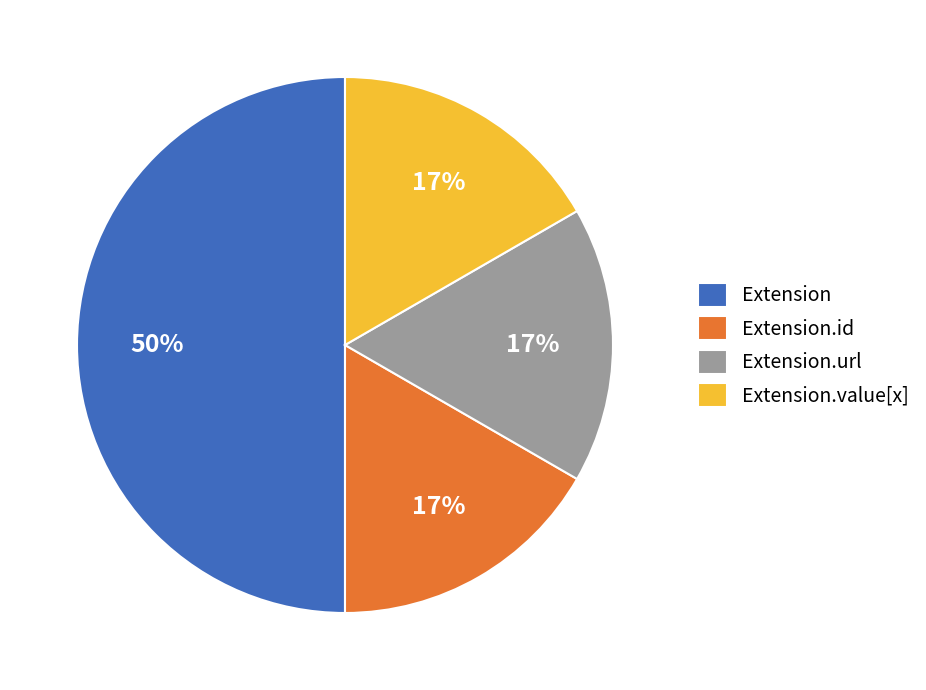

Does Extension.value[x] represent more than half of the total?

No